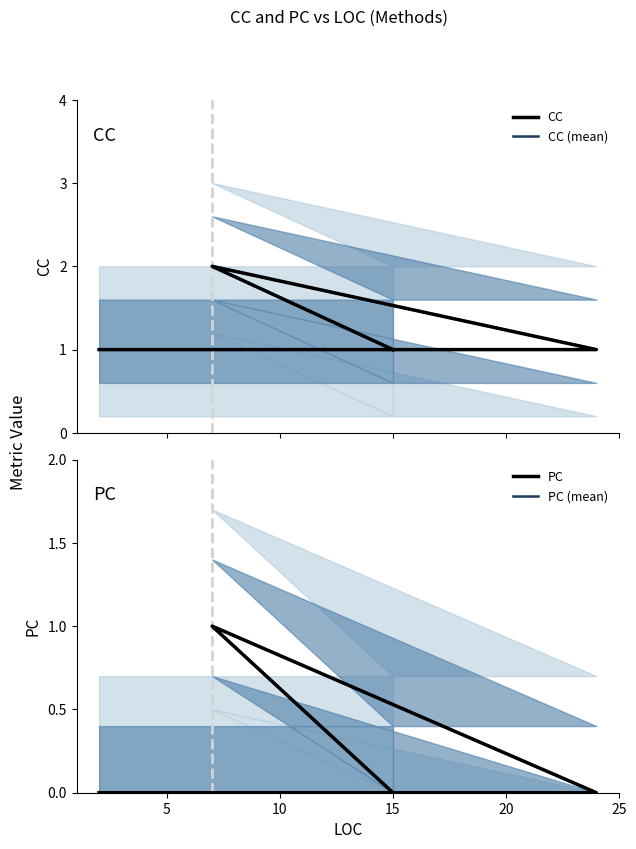

Is it true that PC equals 0 at 15?

True